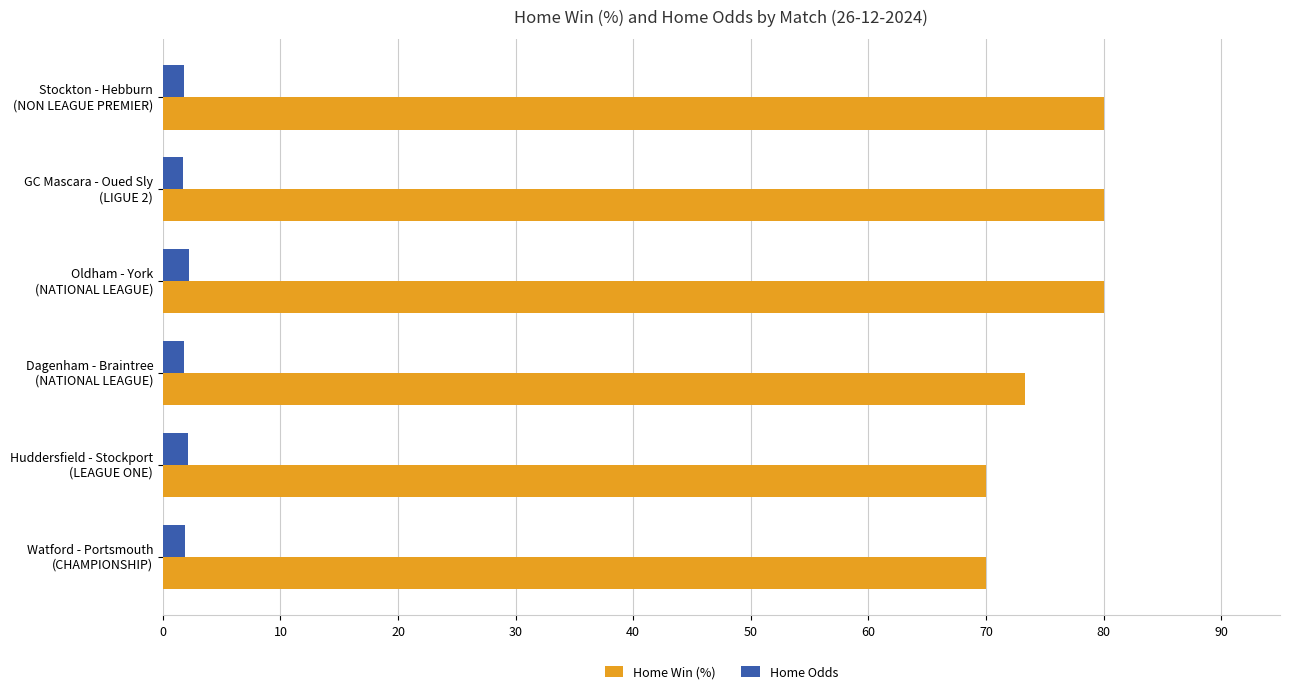

What is the difference between the maximum and minimum values in the Home Win (%) series?

10.0